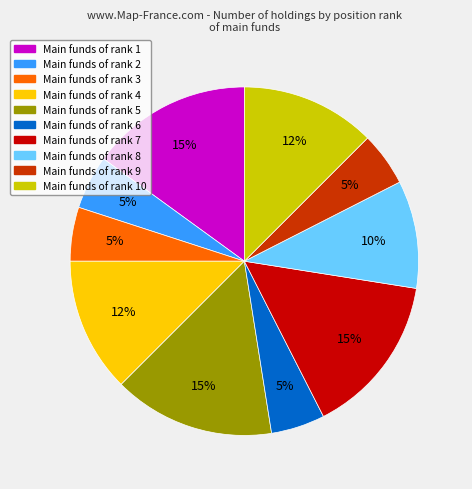

Is there any slice that represents more than half of the pie?

No